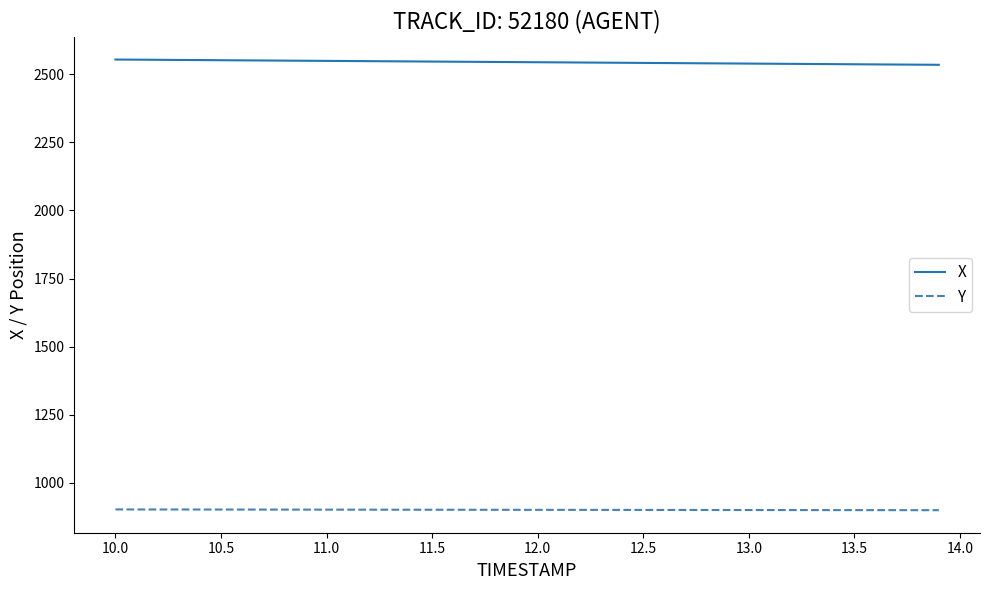

True or false: X and Y intersect in this chart.

False